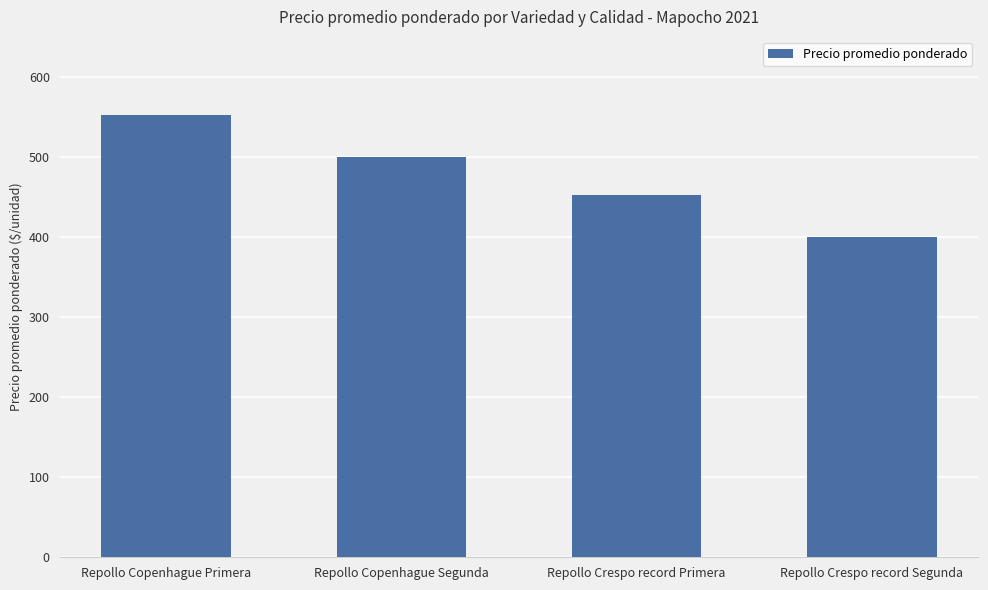

The value at Repollo Copenhague Segunda is 500. True or false?

True